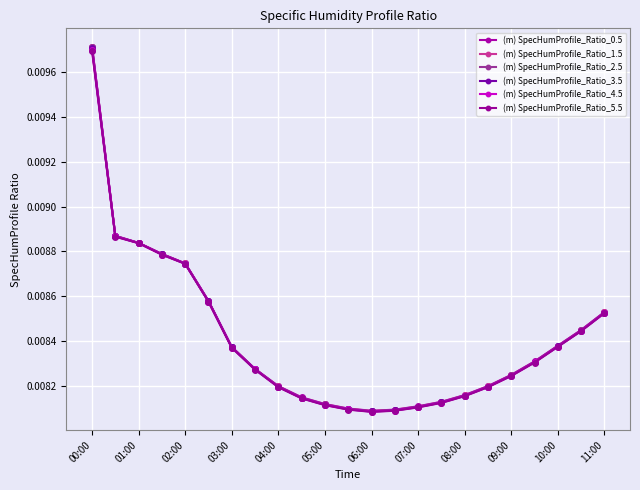

At which category does (m) SpecHumProfile_Ratio_0.5 reach its first local valley?

06:00